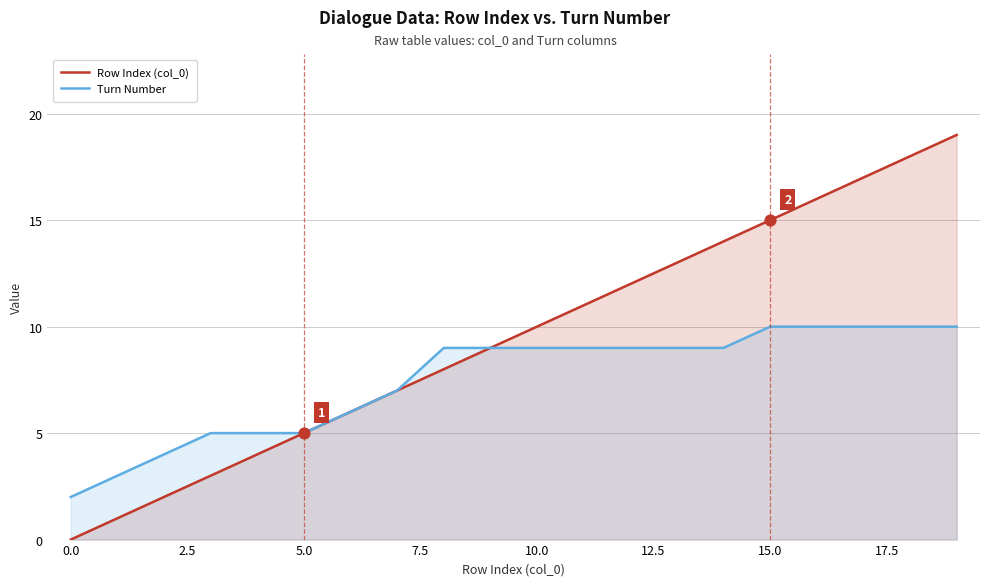

Which series contains the highest Y value?

Row Index (col_0)